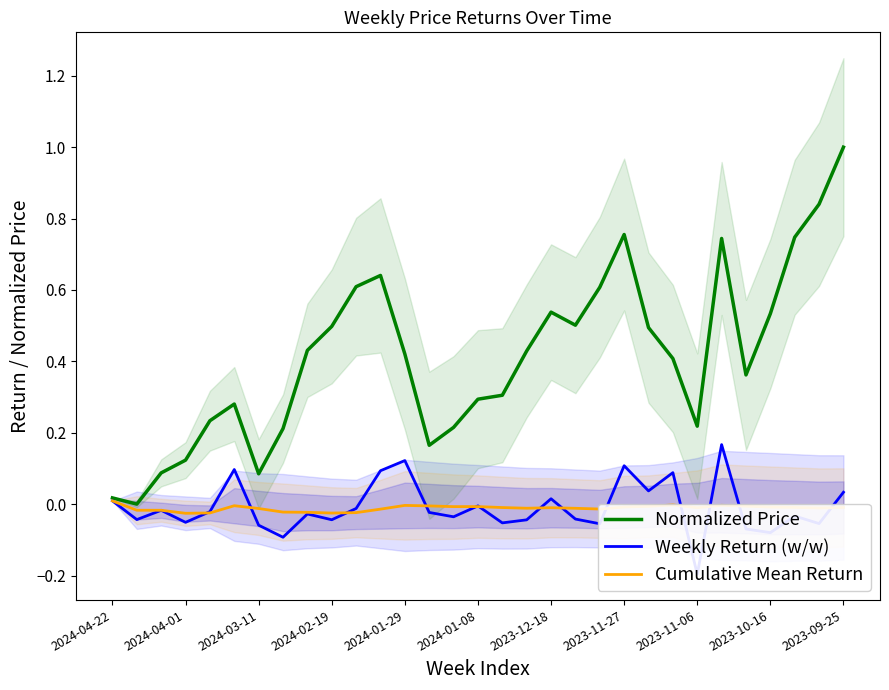

The Normalized Price series shows 0.6 at 2024-01-29. True or false?

False